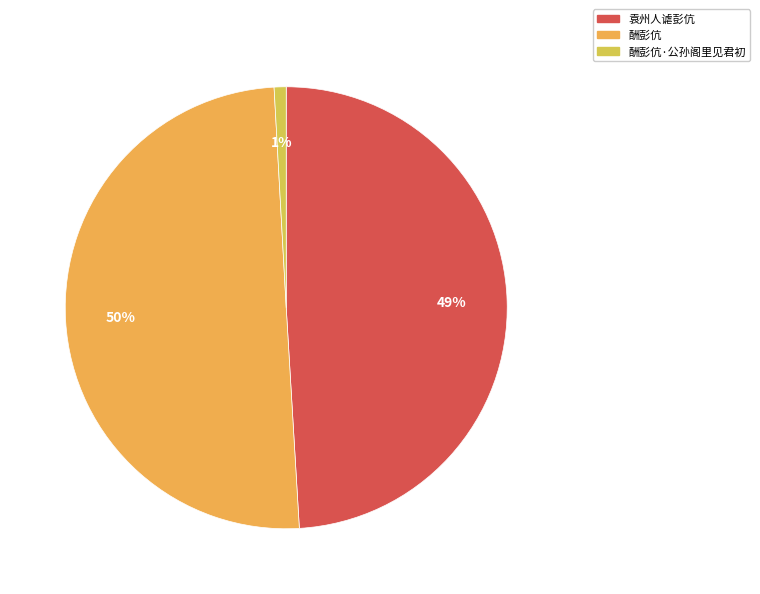

True or false: 袁州人谑彭伉 accounts for 49% of the total.

True